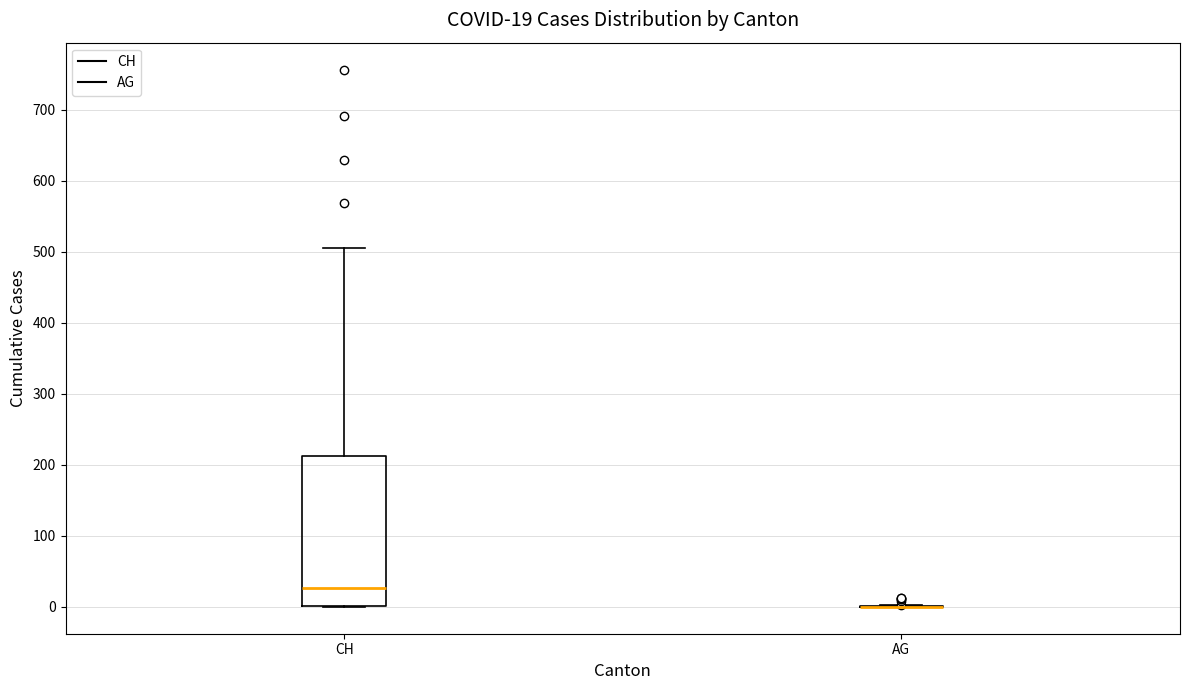

Which box is the tallest, from its lower edge to its upper edge?

CH